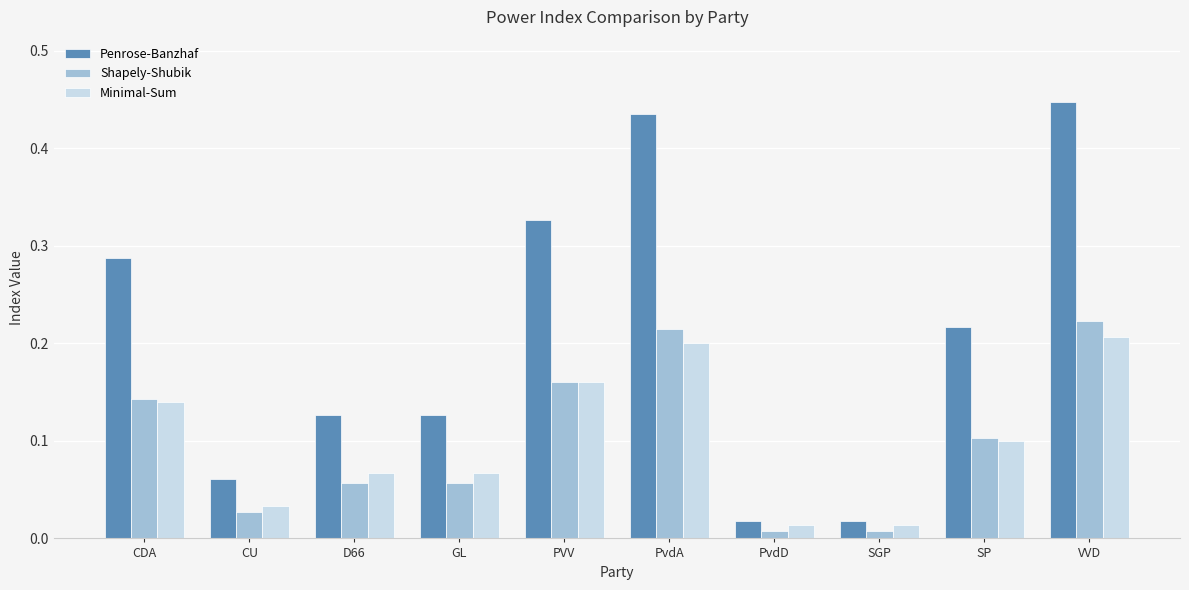

The Minimal-Sum series shows 0.0 at D66. True or false?

False